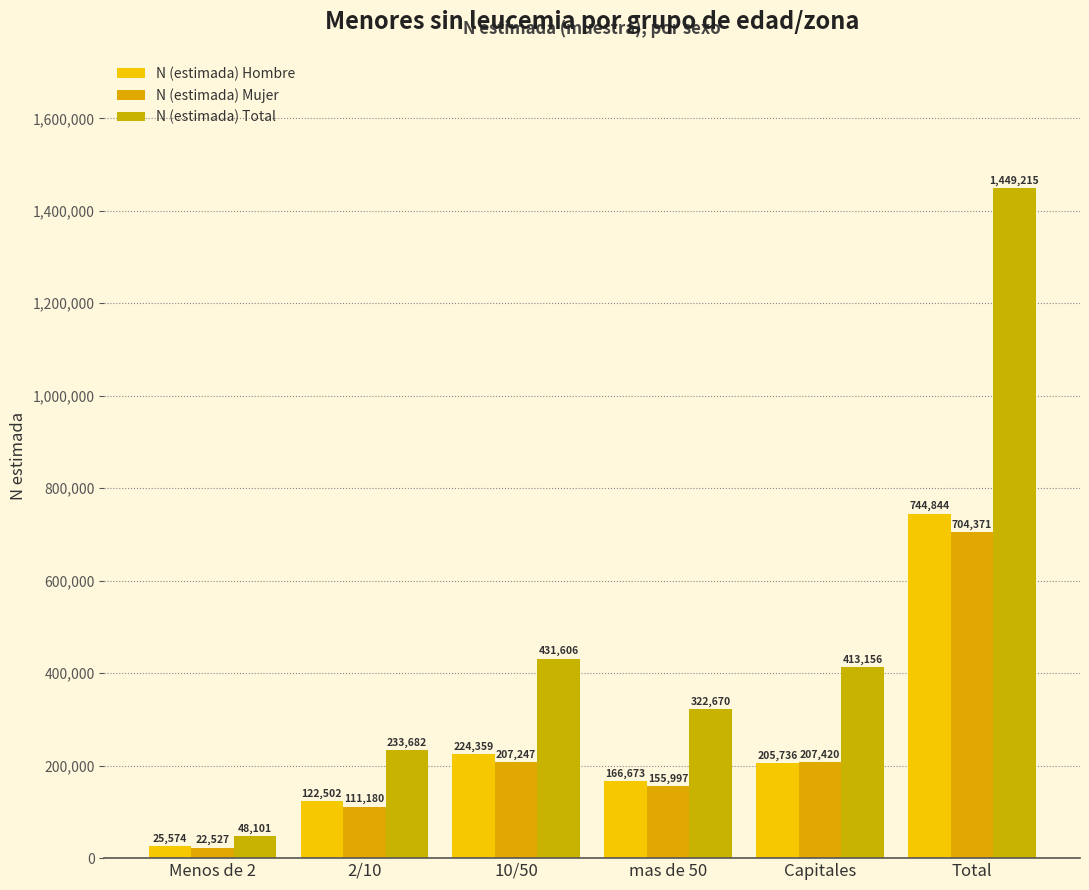

At which category does the chart reach its minimum across all series?

Menos de 2